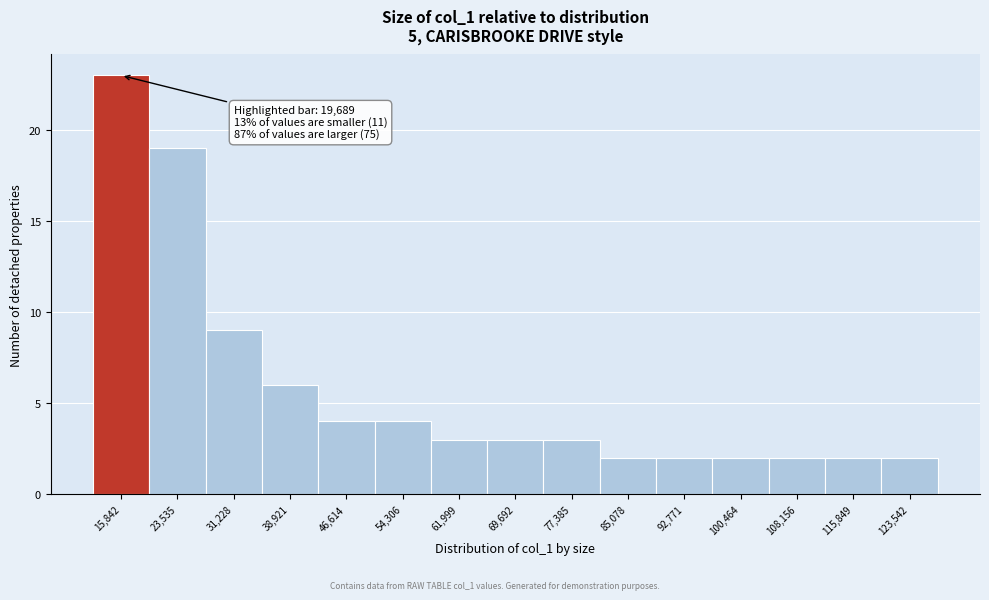

Reading left to right, transcribe all the data shown in this chart.

23	19	9	6	4	4	3	3	3	2	2	2	2	2	2